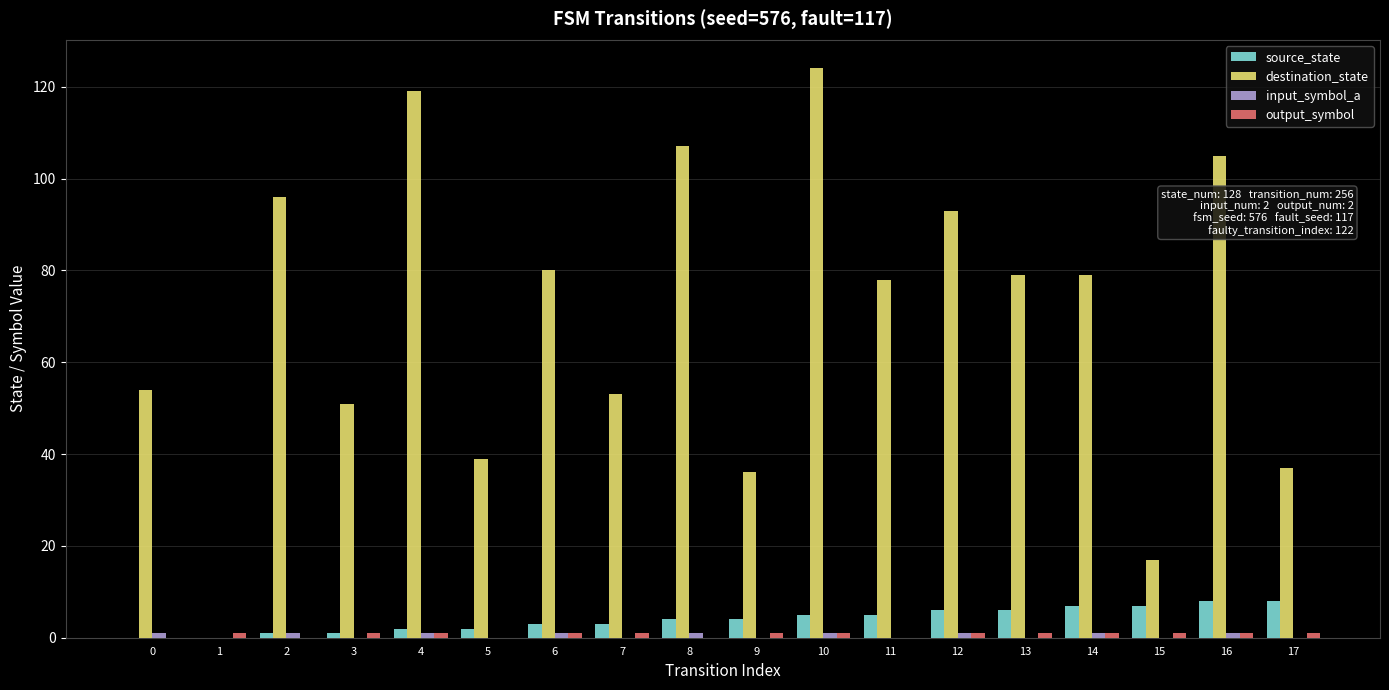

Is it true that source_state equals 4 at 8?

True